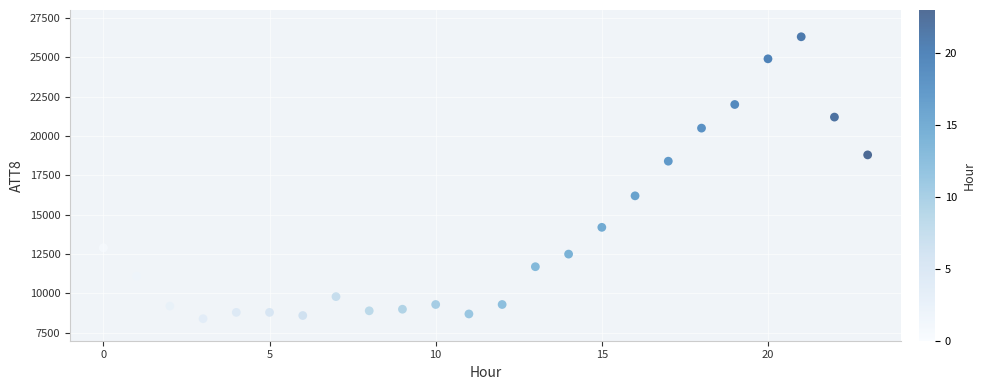

What is the range of Y values (max minus min)?

17900